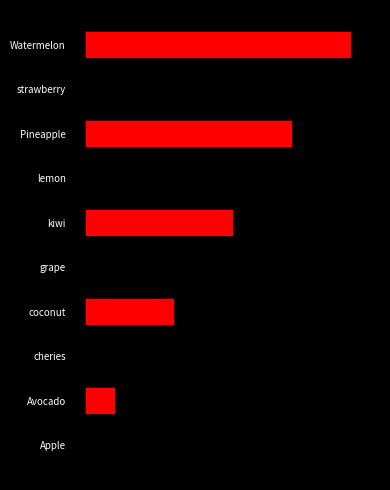

How many distinct data groups are displayed?

1